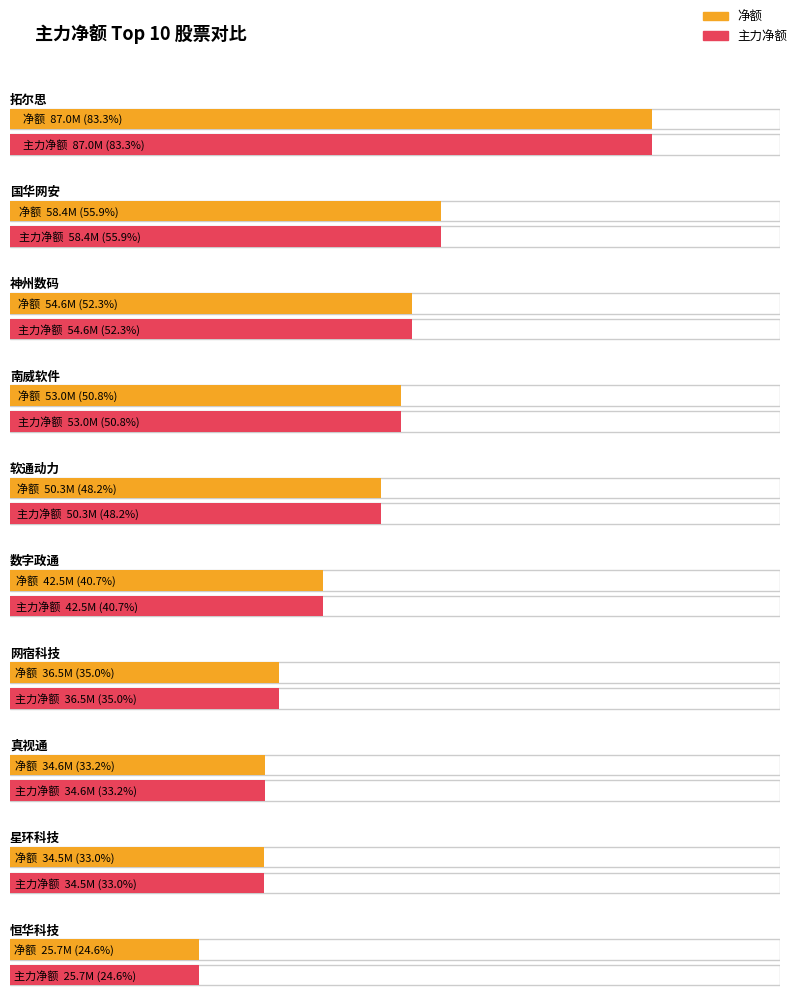

What is the minimum value for 净额?

25678015